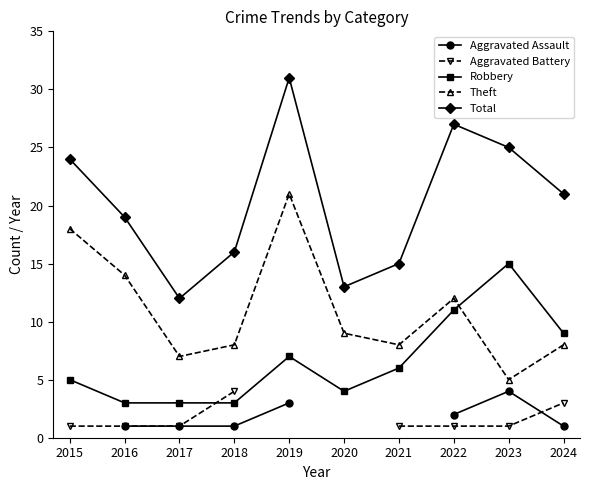

Which series has the largest total across all categories?

Total